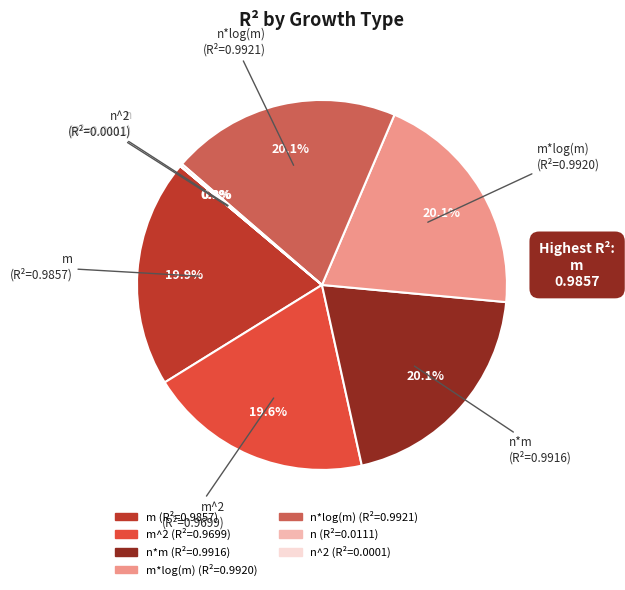

Does any single category account for the majority?

No